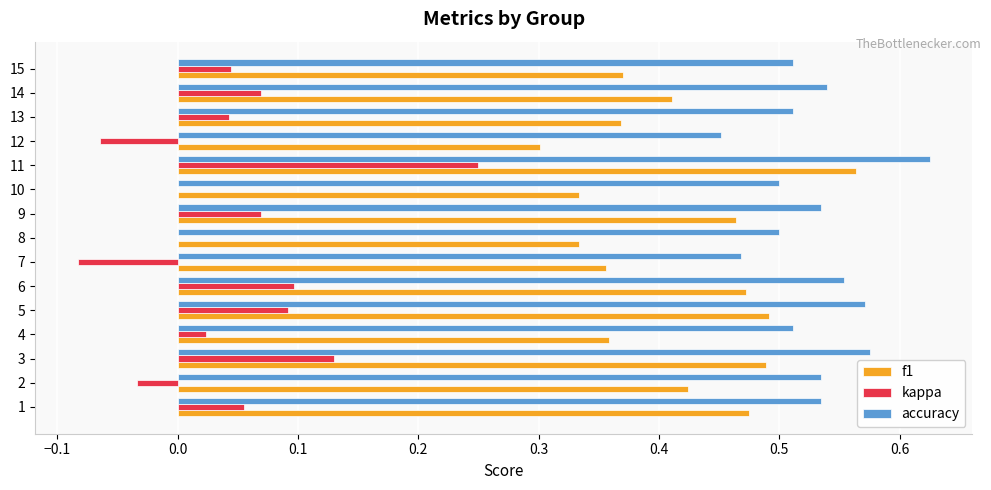

Which series has the largest total across all categories?

accuracy